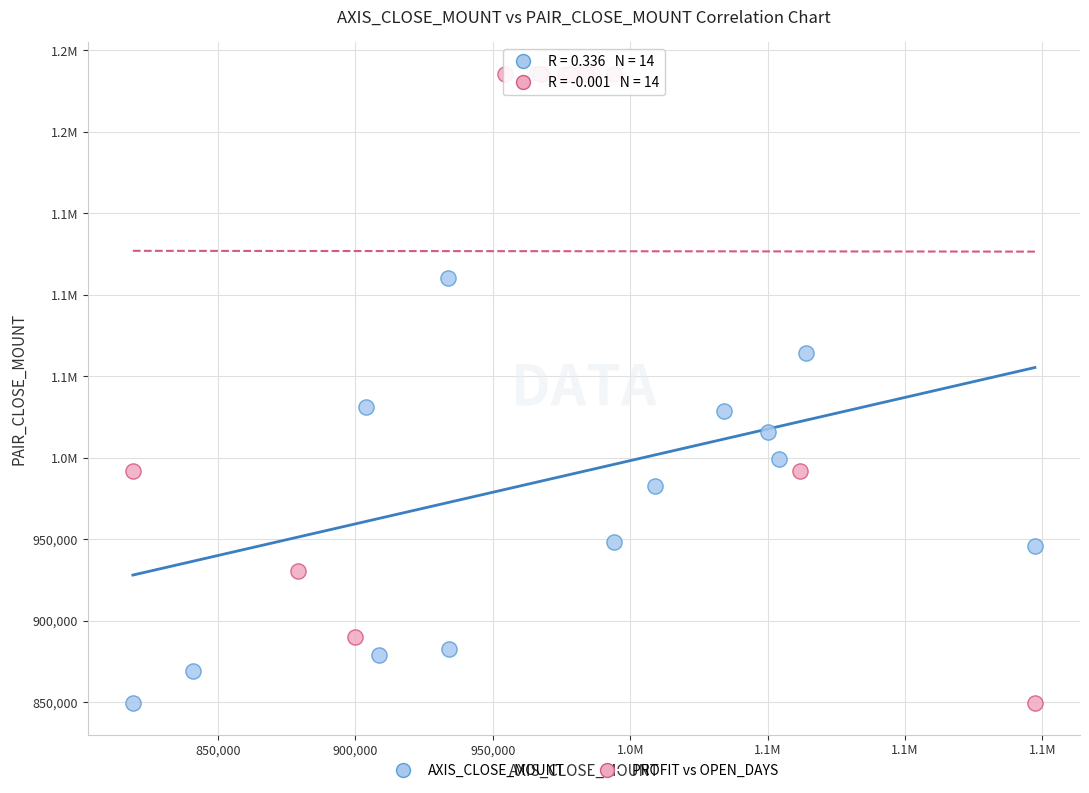

What are all the series names shown in the legend?

AXIS_CLOSE_MOUNT, PROFIT vs OPEN_DAYS